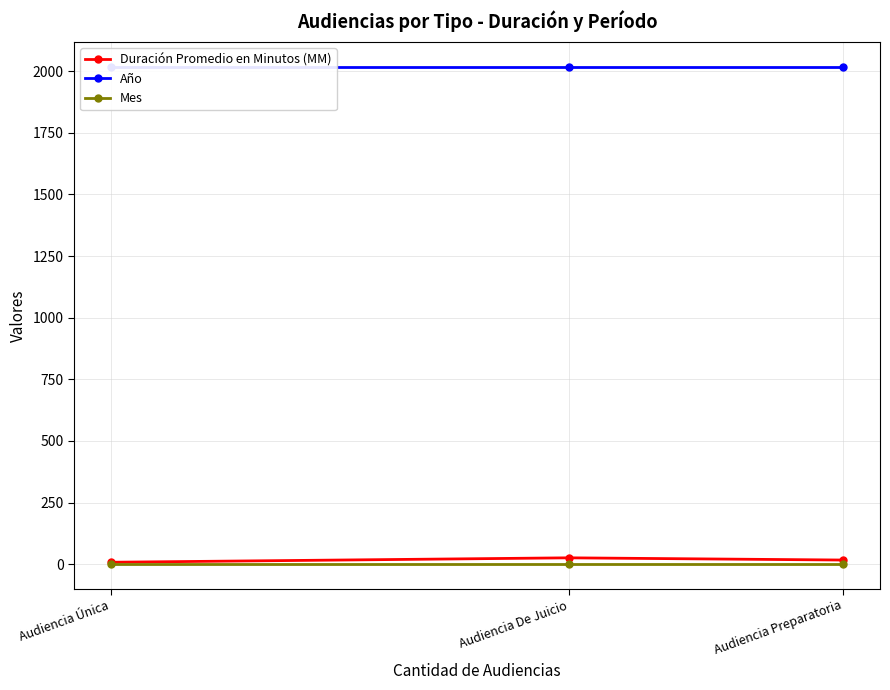

What is the total value across all series at Audiencia De Juicio?

2045